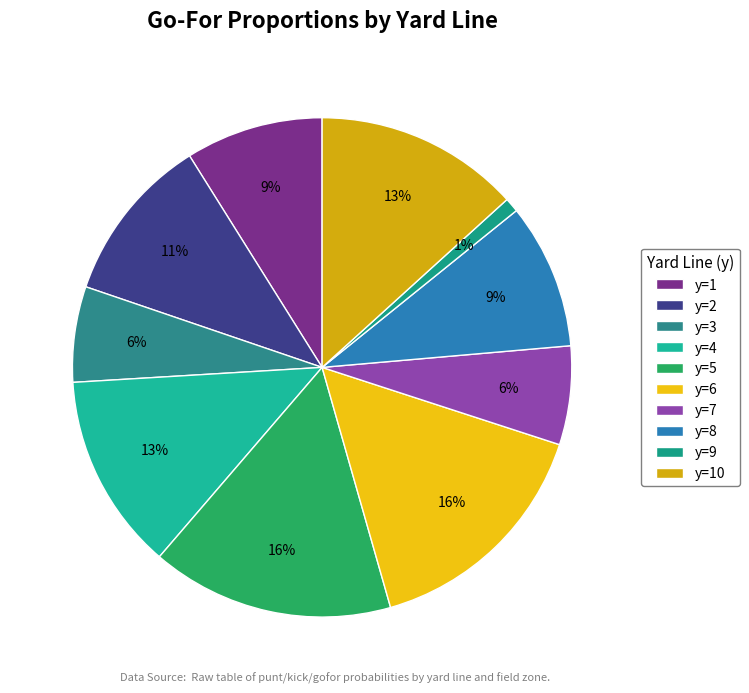

Which slice is the smallest?

y=9